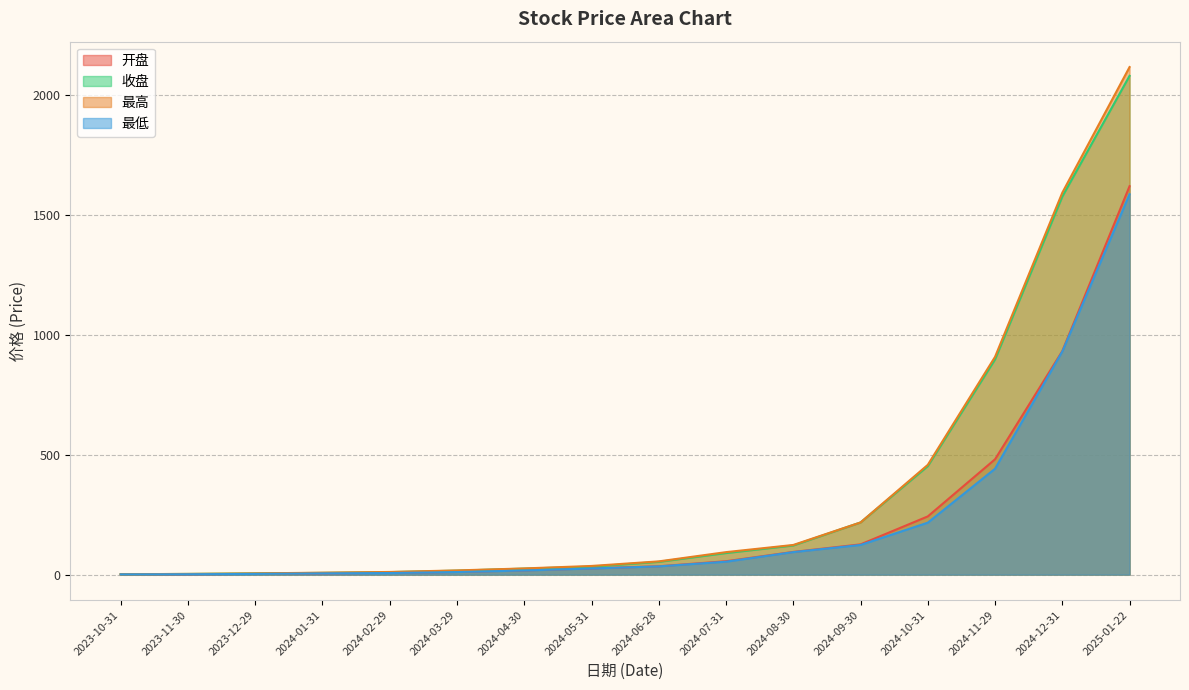

Which series changed the most between 2023-10-31 and 2024-08-30?

最高